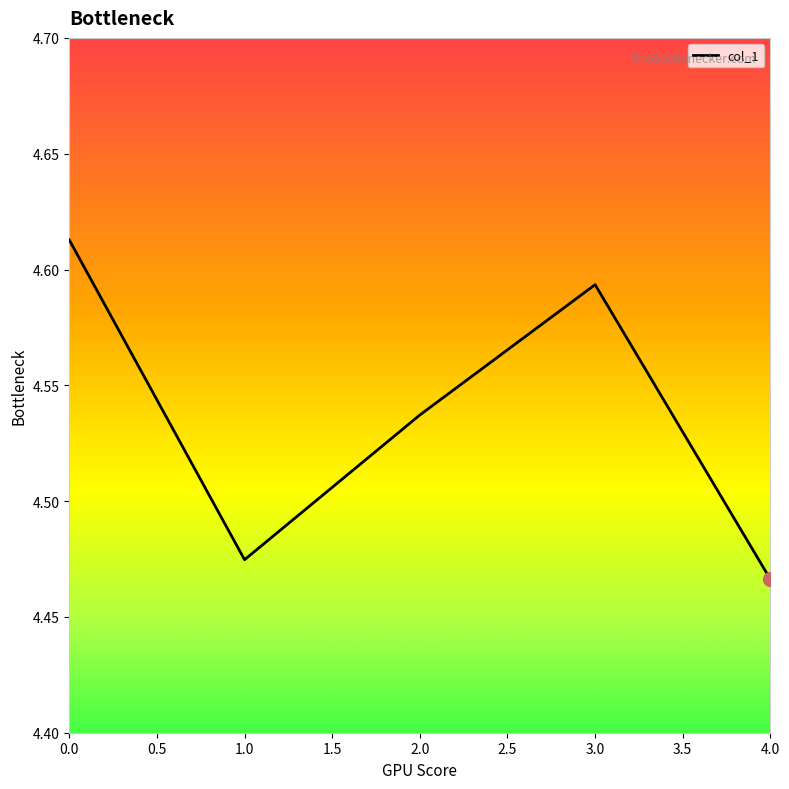

Rank the categories by value from lowest to highest.

4.0, 1.0, 2.0, 3.0, 0.0